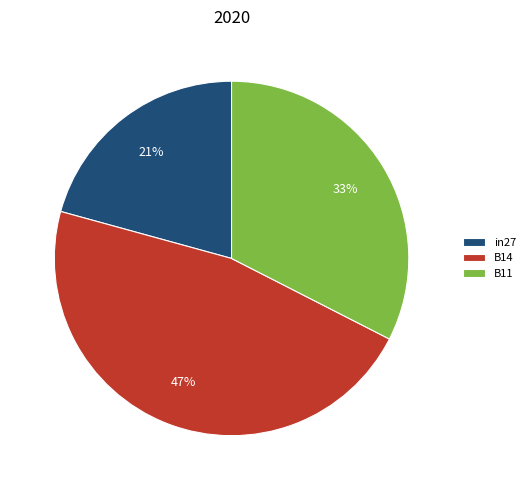

Combined, do B11 and B14 account for over 50%?

Yes